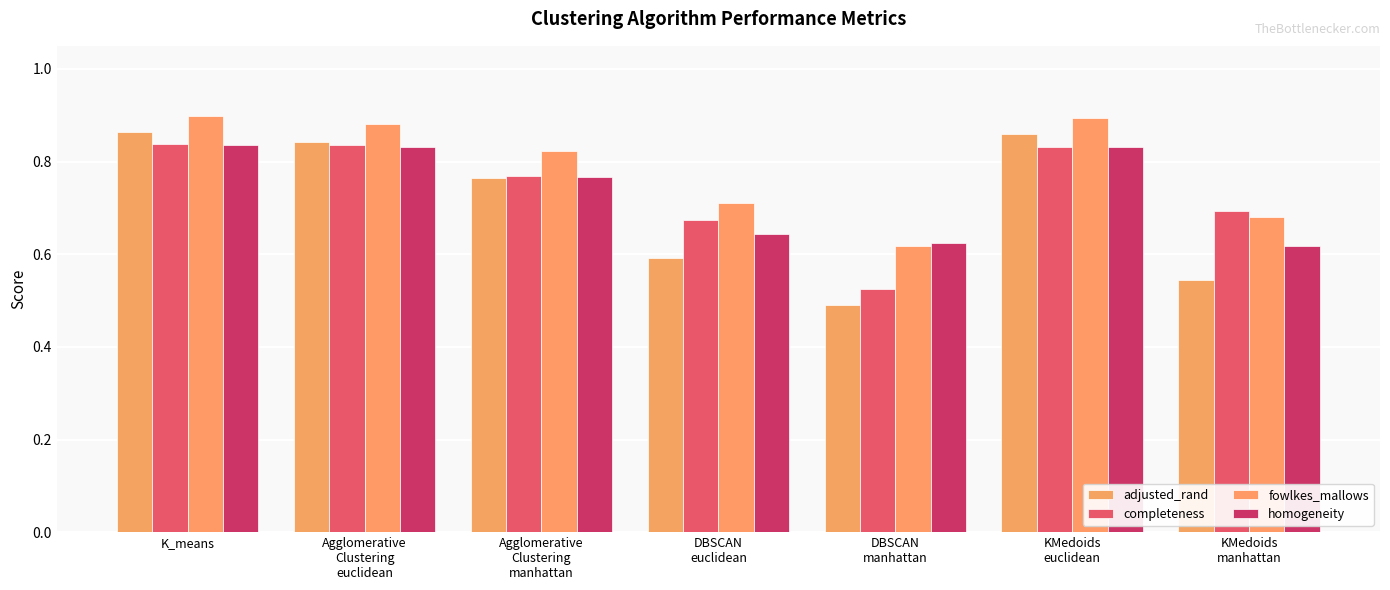

The value of fowlkes_mallows at K_means is 1.3. True or false?

False